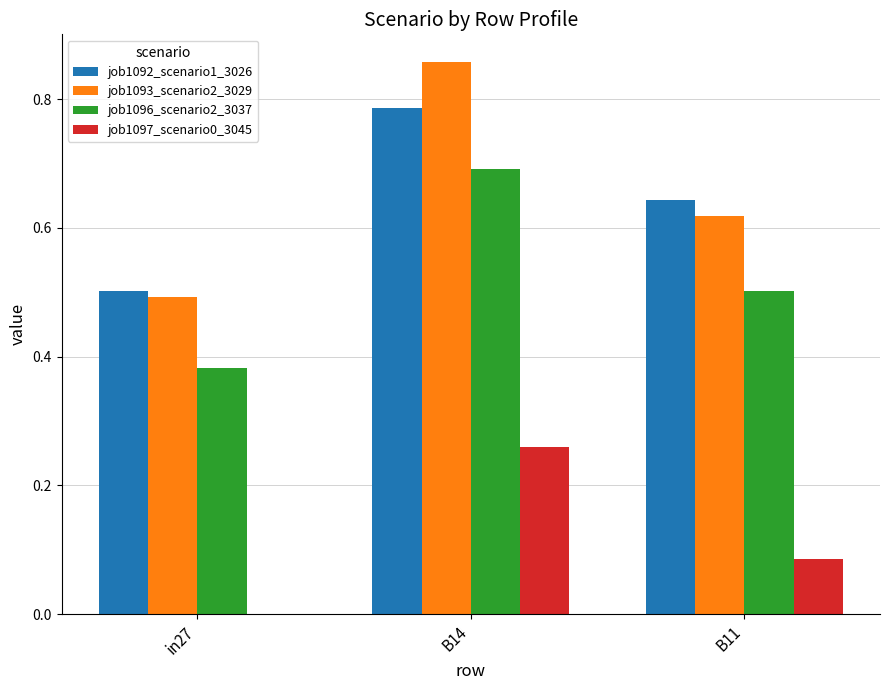

At which category is the sum across all series the highest?

B14